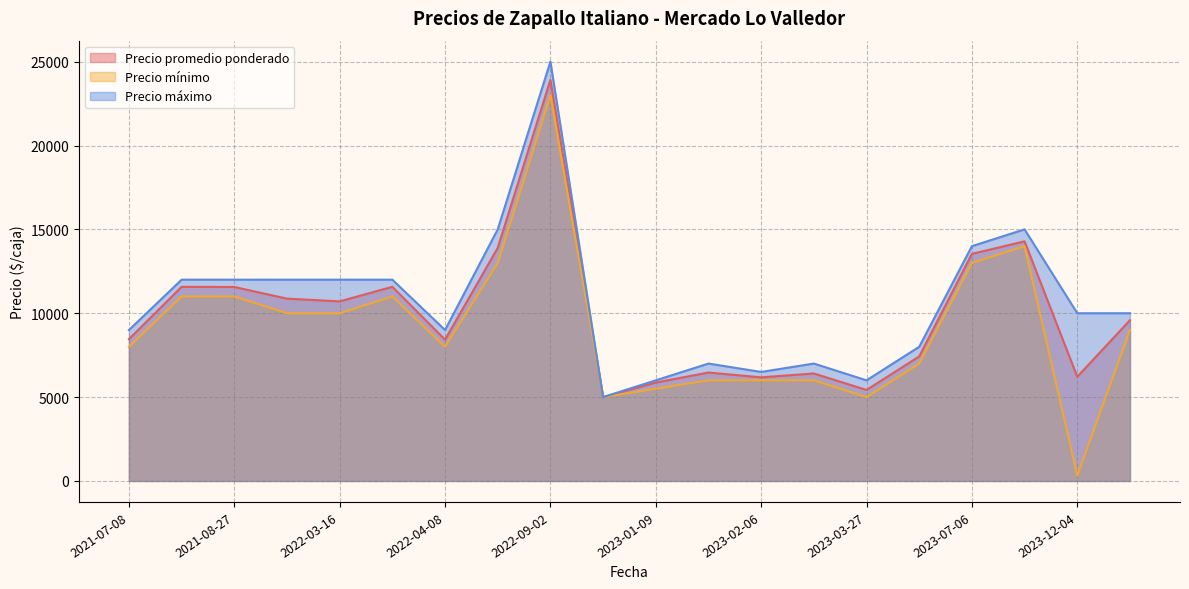

What is the lowest value of the Precio máximo series?

5000